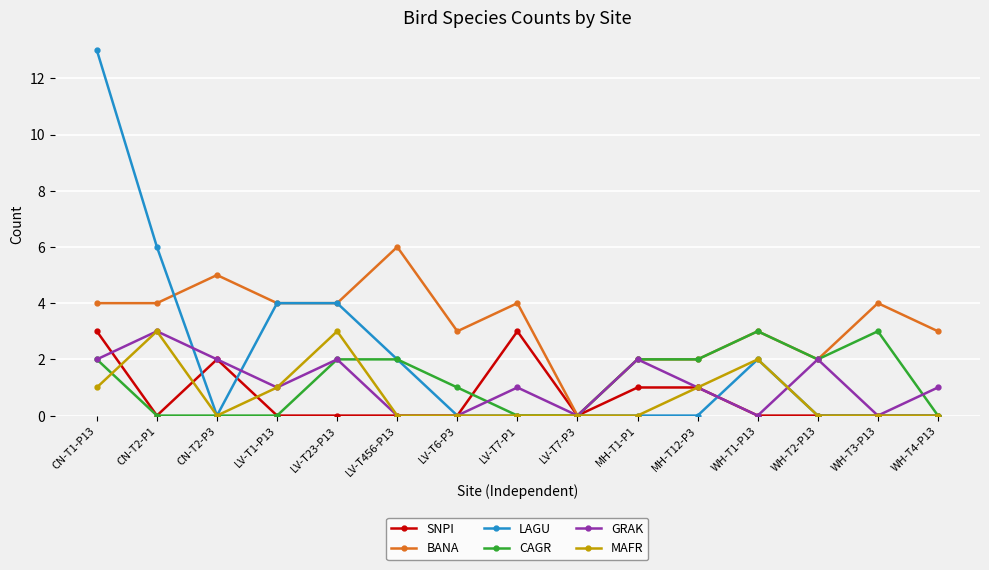

What is the label of the 10th point from the left?

MH-T1-P1